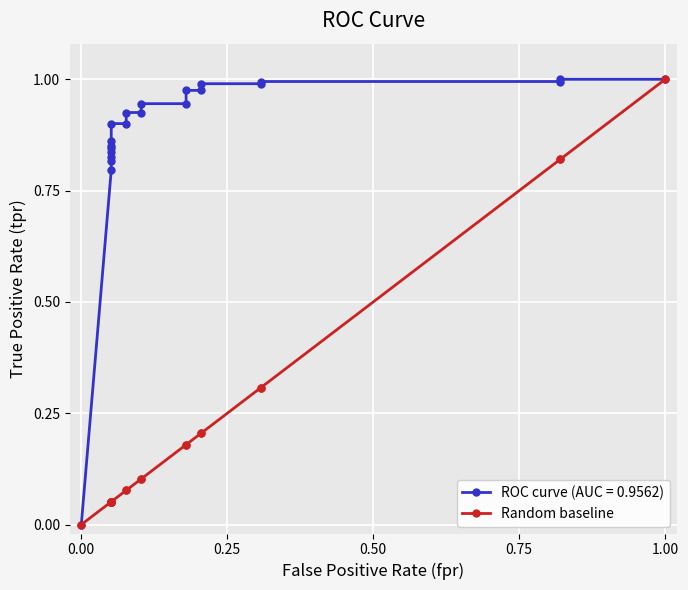

Reading left to right, what are all the values shown in this chart?

0.0	0.1	0.1	0.1	0.1	0.1	0.1	0.1	0.1	0.1	0.1	0.1	0.1	0.2	0.2	0.2	0.2	0.3	0.3	0.8	0.8	1.0